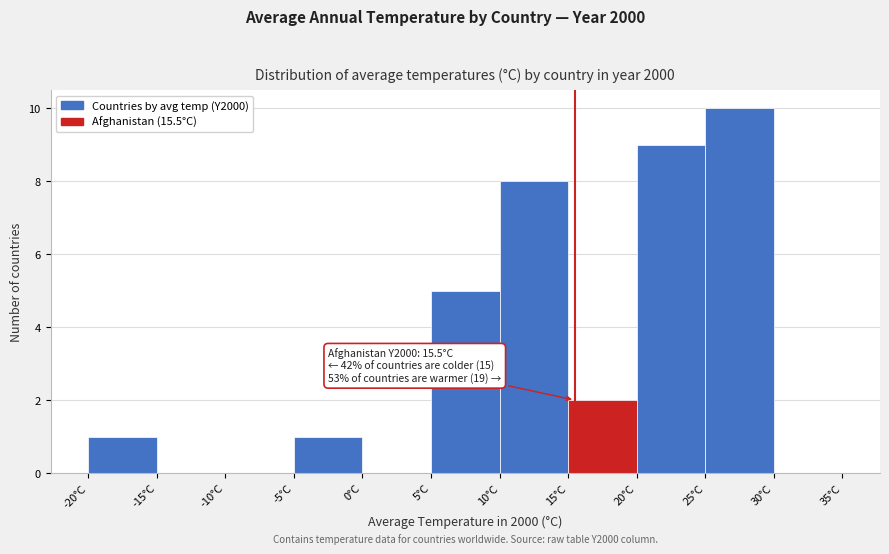

Which range on the x-axis has the tallest bar?

25 to 30